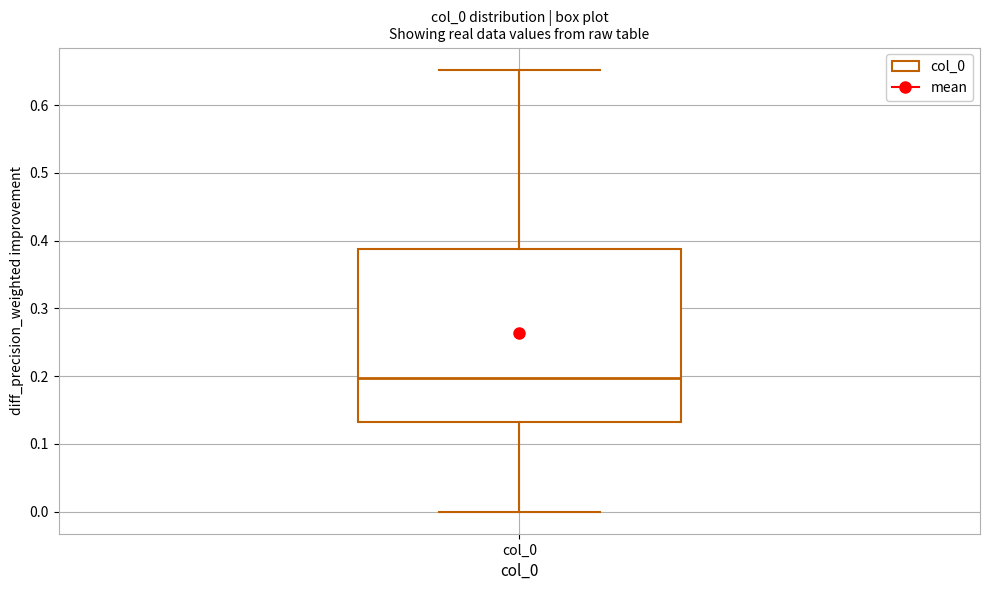

Where is the upper edge of the box for col_0 on the y-axis? The values are not printed on the chart, so give them approximately, as read against the axis.

0.39